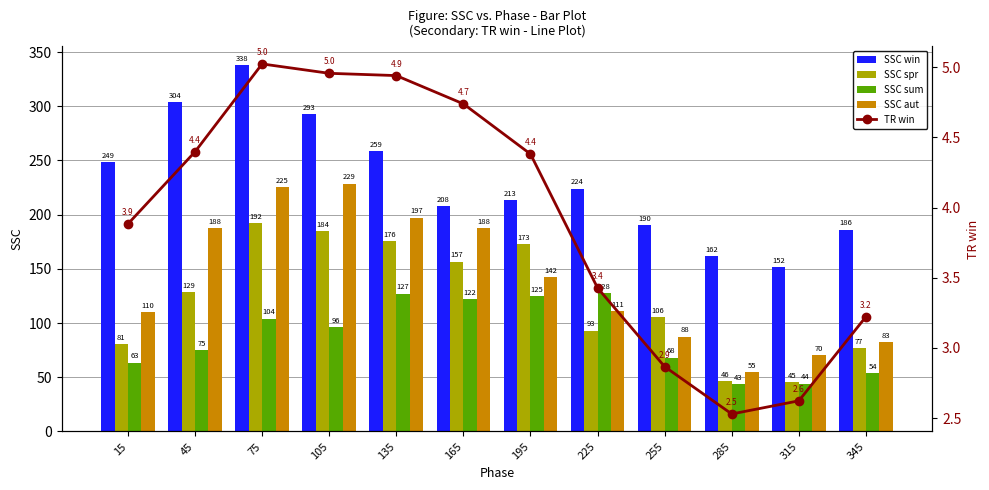

What is the difference between the second highest and minimum values in the SSC aut series?

170.5